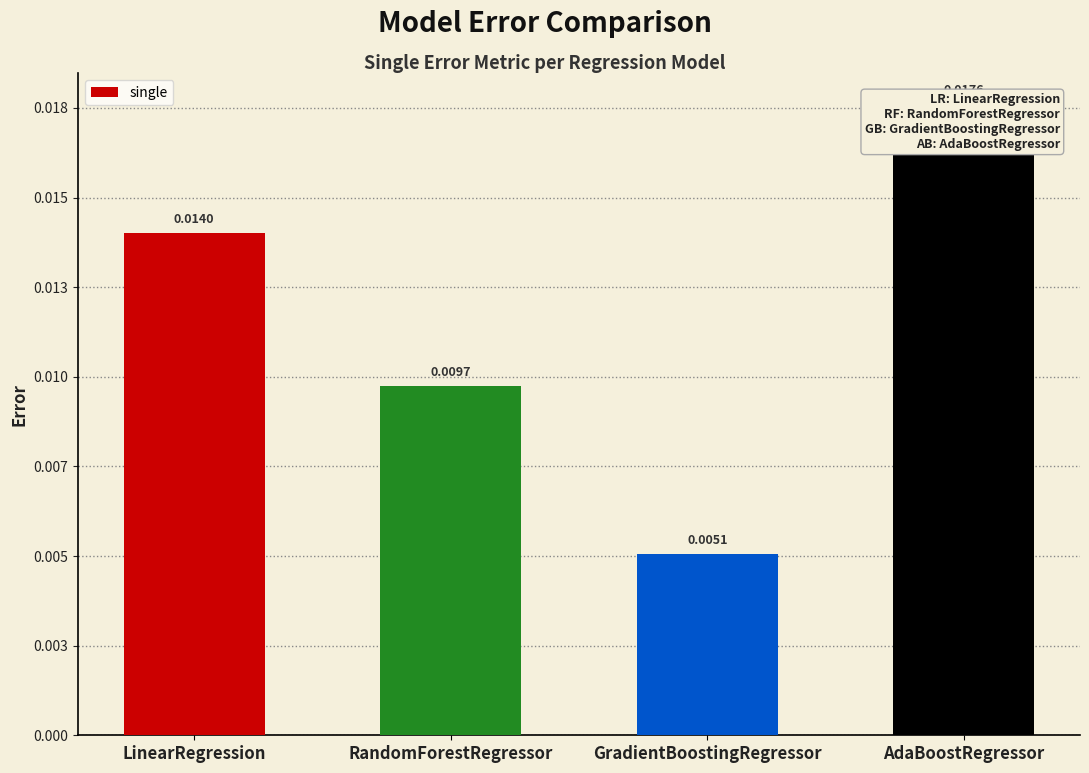

Rank the categories by value from lowest to highest.

GradientBoostingRegressor, RandomForestRegressor, LinearRegression, AdaBoostRegressor